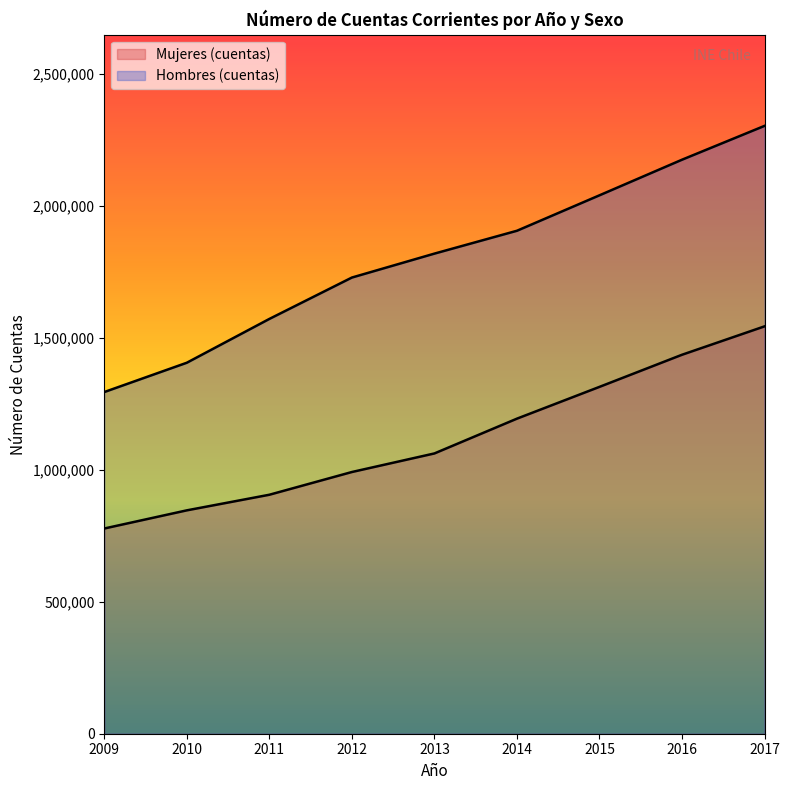

True or false: Hombres (cuentas) and Mujeres (cuentas) cross at least once.

False